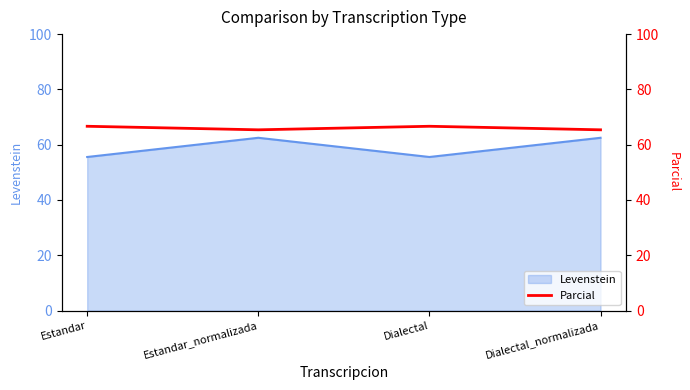

How many values are below 66?

2